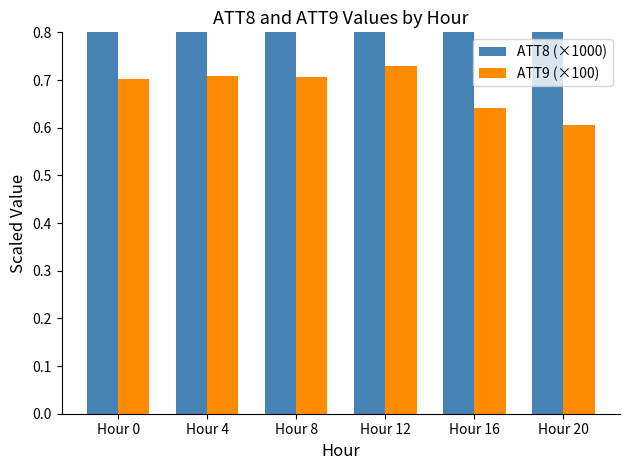

Does the chart contain stacked bars?

No